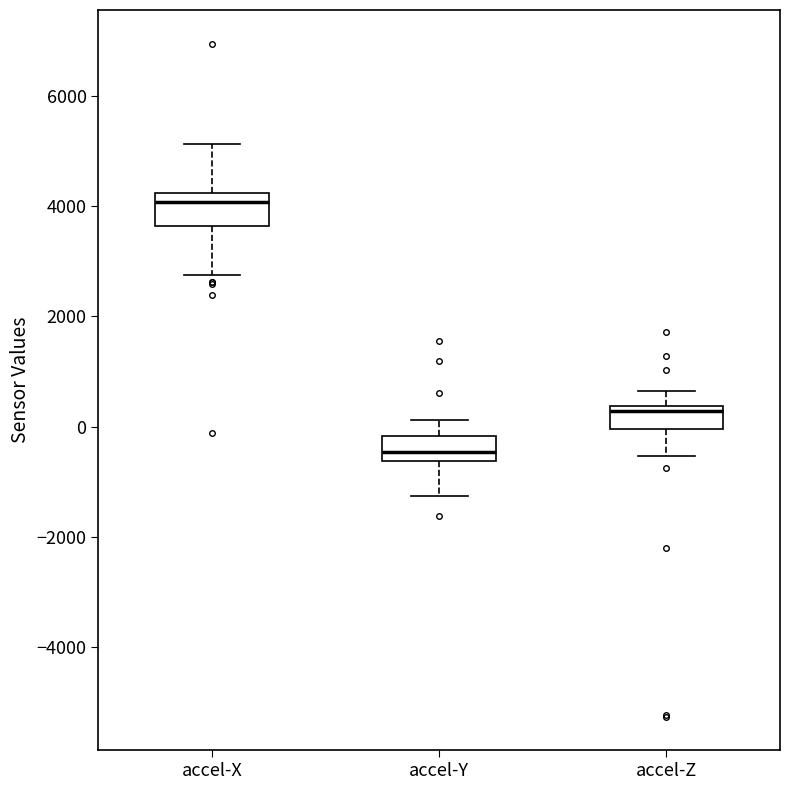

Which box has the lowest median line?

accel-Y